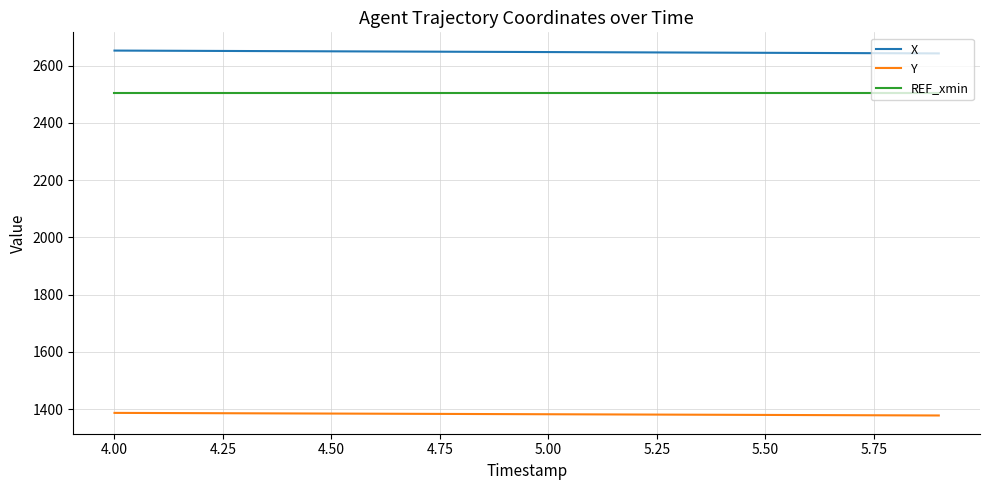

What is the maximum value shown in the chart?

2652.1